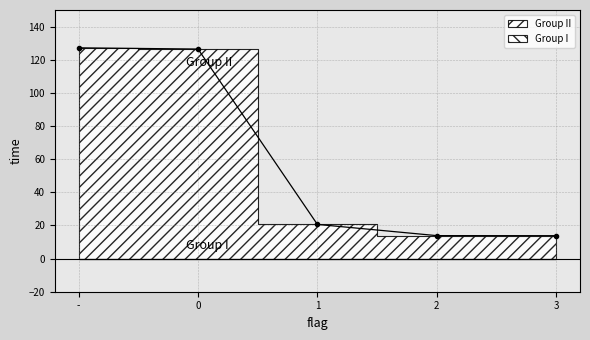

What is the change in value from 0 to 3?

-112.6